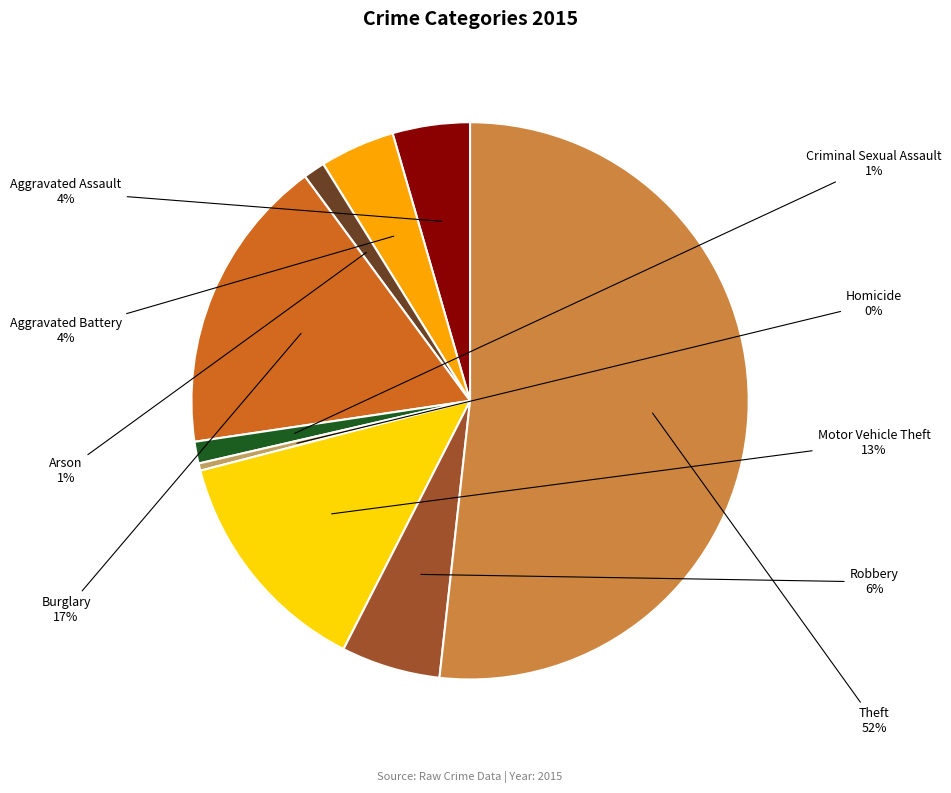

To the nearest percent, what is the average slice percentage?

11%